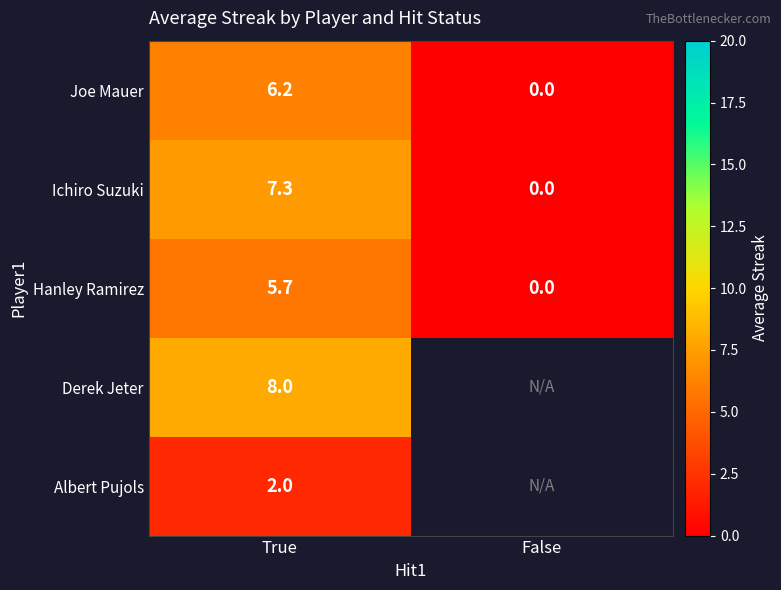

True or false: Albert Pujols has a value of 2.0 at True.

True